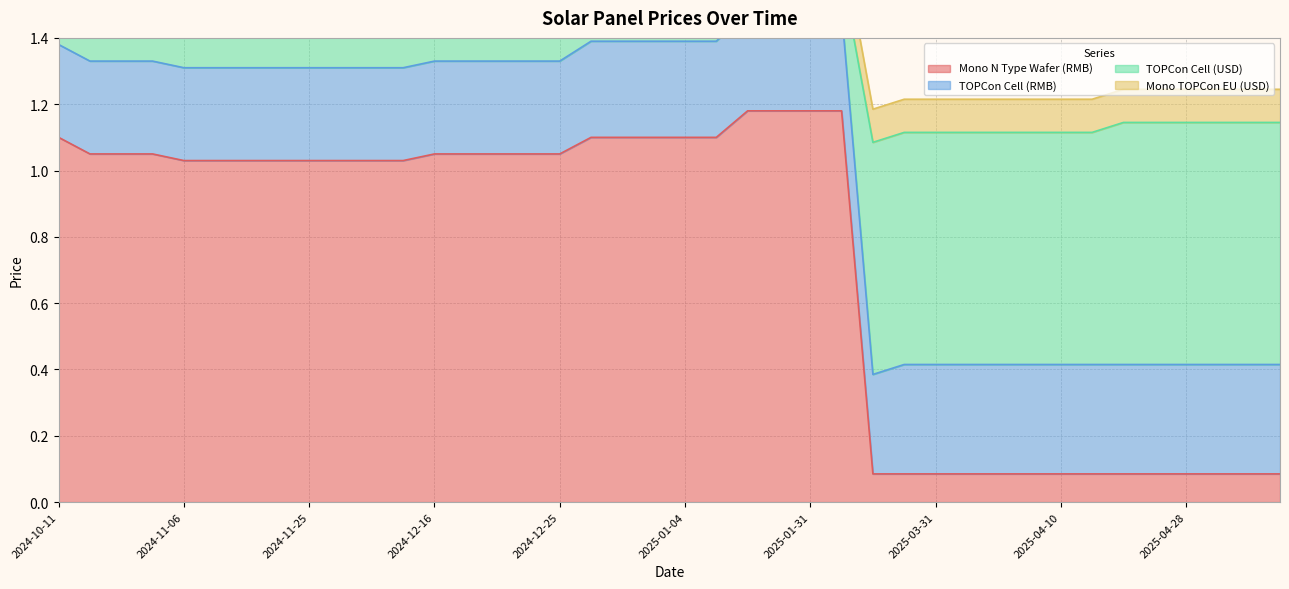

Where does the Mono N Type Wafer (RMB) series first go above 1?

2024-10-11